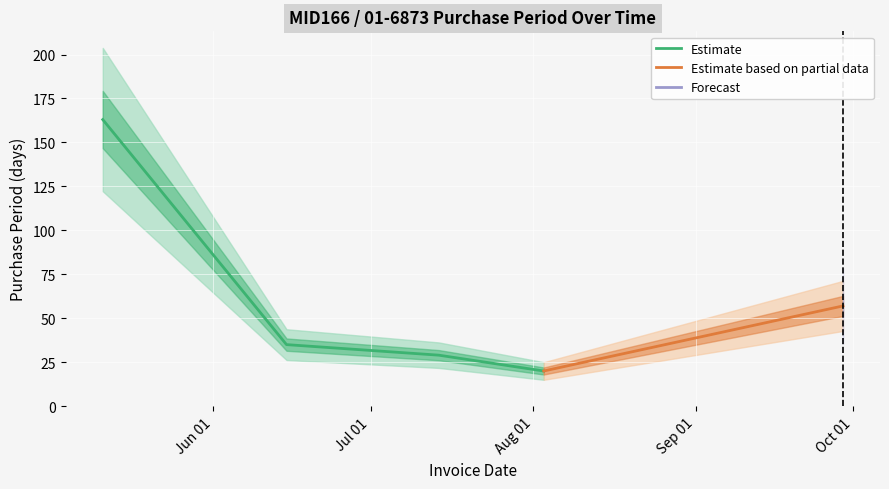

How many interior local valleys (lower than both neighbors) does the data have?

1